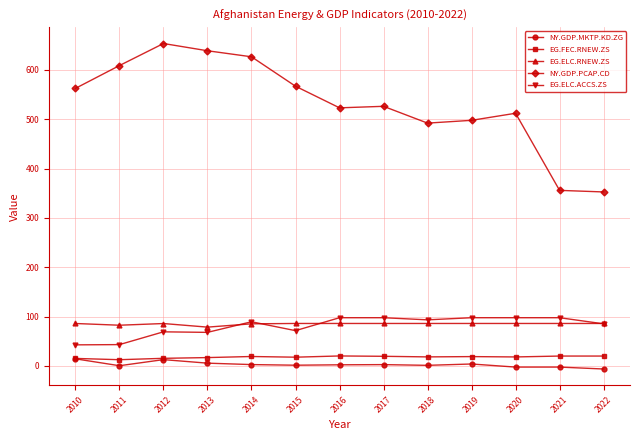

Where is the first local maximum for NY.GDP.PCAP.CD?

2012